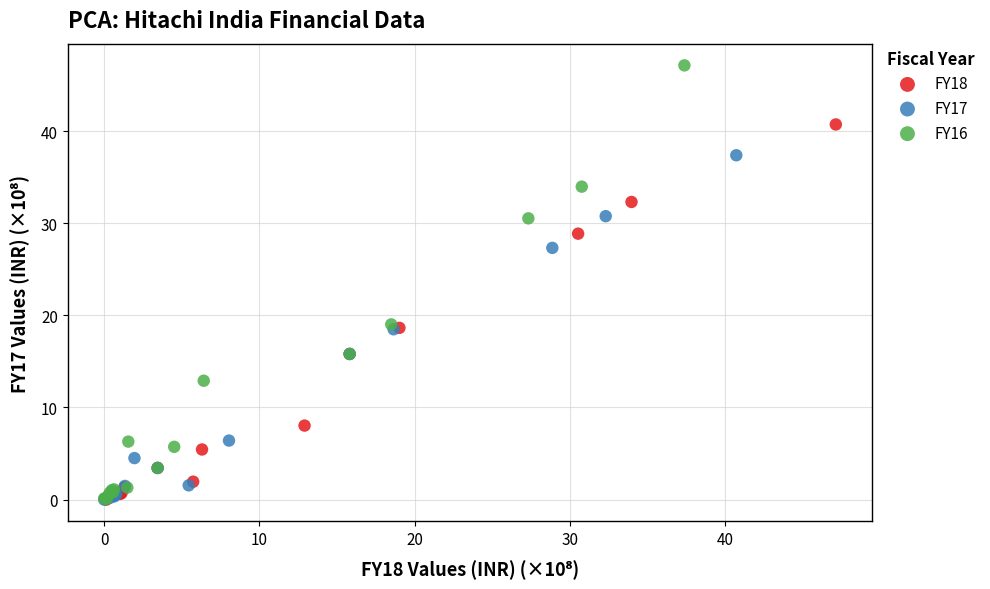

Which series contains the highest Y value?

FY16